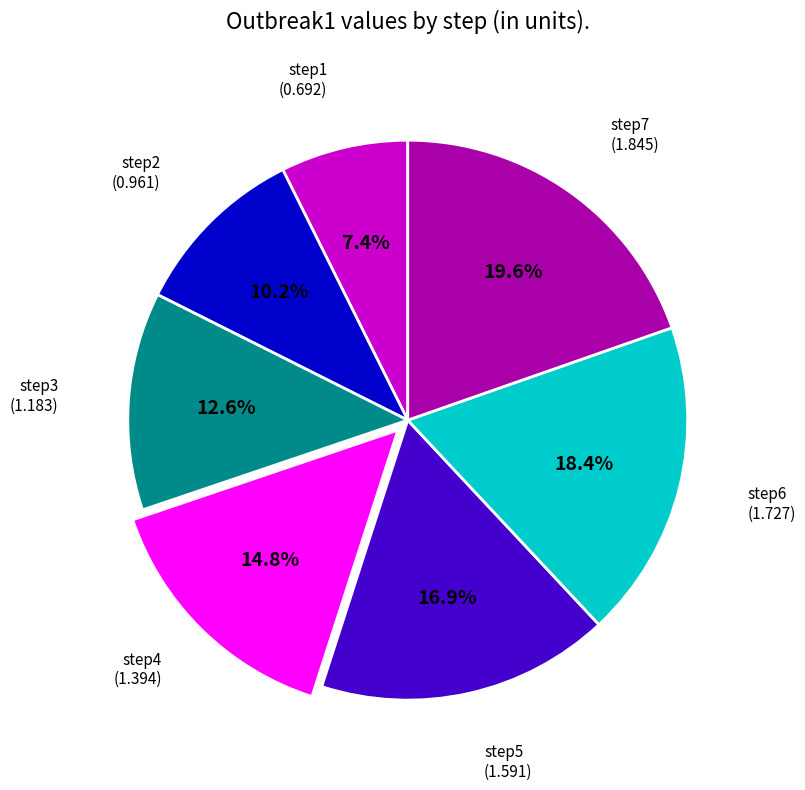

Does any single category account for the majority?

No